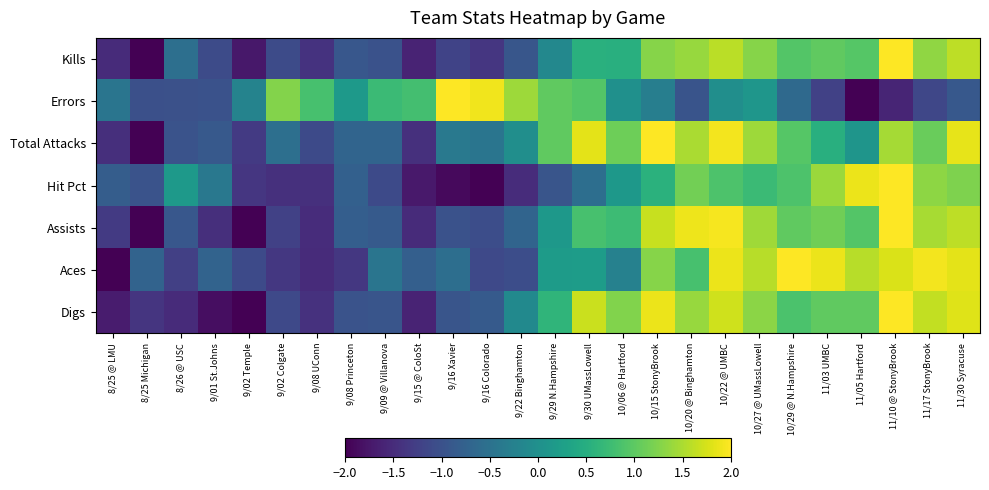

Reading right to left, transcribe all the data shown in this chart.

Kills: 11/30 Syracuse=1.6	11/17 StonyBrook=1.3	11/10 @ StonyBrook=2.0	11/05 Hartford=1.0	11/03 UMBC=1.0	10/29 @ N.Hampshire=0.9	10/27 @ UMassLowell=1.3	10/22 @ UMBC=1.6	10/20 @ Binghamton=1.4	10/15 StonyBrook=1.3	10/06 @ Hartford=0.5	9/30 UMassLowell=0.5	9/29 N.Hampshire=-0.1	9/22 Binghamton=-0.9	9/16 Colorado=-1.4	9/16 Xavier=-1.2	9/15 @ ColoSt=-1.6	9/09 @ Villanova=-1.0	9/08 Princeton=-0.9	9/08 UConn=-1.4	9/02 Colgate=-1.1	9/02 Temple=-1.7	9/01 St.Johns=-1.1	8/26 @ USC=-0.5	8/25 Michigan=-2.0	8/25 @ LMU=-1.5
Errors: 11/30 Syracuse=-0.9	11/17 StonyBrook=-1.1	11/10 @ StonyBrook=-1.6	11/05 Hartford=-2.0	11/03 UMBC=-1.2	10/29 @ N.Hampshire=-0.6	10/27 @ UMassLowell=0.1	10/22 @ UMBC=-0.0	10/20 @ Binghamton=-1.0	10/15 StonyBrook=-0.3	10/06 @ Hartford=0.0	9/30 UMassLowell=0.9	9/29 N.Hampshire=1.0	9/22 Binghamton=1.4	9/16 Colorado=1.9	9/16 Xavier=2.0	9/15 @ ColoSt=0.8	9/09 @ Villanova=0.7	9/08 Princeton=0.1	9/08 UConn=0.8	9/02 Colgate=1.3	9/02 Temple=-0.2	9/01 St.Johns=-1.0	8/26 @ USC=-1.0	8/25 Michigan=-1.0	8/25 @ LMU=-0.5
Total Attacks: 11/30 Syracuse=1.9	11/17 StonyBrook=1.1	11/10 @ StonyBrook=1.5	11/05 Hartford=0.1	11/03 UMBC=0.5	10/29 @ N.Hampshire=0.9	10/27 @ UMassLowell=1.4	10/22 @ UMBC=1.9	10/20 @ Binghamton=1.5	10/15 StonyBrook=2.0	10/06 @ Hartford=1.1	9/30 UMassLowell=1.8	9/29 N.Hampshire=1.0	9/22 Binghamton=-0.0	9/16 Colorado=-0.4	9/16 Xavier=-0.4	9/15 @ ColoSt=-1.4	9/09 @ Villanova=-0.7	9/08 Princeton=-0.7	9/08 UConn=-1.1	9/02 Colgate=-0.5	9/02 Temple=-1.3	9/01 St.Johns=-0.9	8/26 @ USC=-1.0	8/25 Michigan=-2.0	8/25 @ LMU=-1.5
Hit Pct: 11/30 Syracuse=1.2	11/17 StonyBrook=1.3	11/10 @ StonyBrook=2.0	11/05 Hartford=1.9	11/03 UMBC=1.4	10/29 @ N.Hampshire=0.9	10/27 @ UMassLowell=0.7	10/22 @ UMBC=0.9	10/20 @ Binghamton=1.2	10/15 StonyBrook=0.6	10/06 @ Hartford=0.1	9/30 UMassLowell=-0.5	9/29 N.Hampshire=-0.9	9/22 Binghamton=-1.5	9/16 Colorado=-2.0	9/16 Xavier=-1.9	9/15 @ ColoSt=-1.7	9/09 @ Villanova=-1.1	9/08 Princeton=-0.8	9/08 UConn=-1.4	9/02 Colgate=-1.4	9/02 Temple=-1.4	9/01 St.Johns=-0.4	8/26 @ USC=0.2	8/25 Michigan=-1.0	8/25 @ LMU=-0.8
Assists: 11/30 Syracuse=1.6	11/17 StonyBrook=1.5	11/10 @ StonyBrook=2.0	11/05 Hartford=0.9	11/03 UMBC=1.1	10/29 @ N.Hampshire=1.0	10/27 @ UMassLowell=1.4	10/22 @ UMBC=1.9	10/20 @ Binghamton=1.9	10/15 StonyBrook=1.7	10/06 @ Hartford=0.7	9/30 UMassLowell=0.8	9/29 N.Hampshire=0.1	9/22 Binghamton=-0.7	9/16 Colorado=-1.1	9/16 Xavier=-1.0	9/15 @ ColoSt=-1.5	9/09 @ Villanova=-0.9	9/08 Princeton=-0.8	9/08 UConn=-1.5	9/02 Colgate=-1.2	9/02 Temple=-2.0	9/01 St.Johns=-1.5	8/26 @ USC=-0.9	8/25 Michigan=-2.0	8/25 @ LMU=-1.3
Aces: 11/30 Syracuse=1.8	11/17 StonyBrook=1.9	11/10 @ StonyBrook=1.8	11/05 Hartford=1.6	11/03 UMBC=1.9	10/29 @ N.Hampshire=2.0	10/27 @ UMassLowell=1.6	10/22 @ UMBC=1.9	10/20 @ Binghamton=0.8	10/15 StonyBrook=1.3	10/06 @ Hartford=-0.2	9/30 UMassLowell=0.2	9/29 N.Hampshire=0.2	9/22 Binghamton=-1.1	9/16 Colorado=-1.1	9/16 Xavier=-0.6	9/15 @ ColoSt=-0.8	9/09 @ Villanova=-0.4	9/08 Princeton=-1.4	9/08 UConn=-1.5	9/02 Colgate=-1.3	9/02 Temple=-1.1	9/01 St.Johns=-0.7	8/26 @ USC=-1.2	8/25 Michigan=-0.7	8/25 @ LMU=-2.0
Digs: 11/30 Syracuse=1.8	11/17 StonyBrook=1.6	11/10 @ StonyBrook=2.0	11/05 Hartford=1.0	11/03 UMBC=1.0	10/29 @ N.Hampshire=0.9	10/27 @ UMassLowell=1.3	10/22 @ UMBC=1.7	10/20 @ Binghamton=1.4	10/15 StonyBrook=1.9	10/06 @ Hartford=1.2	9/30 UMassLowell=1.7	9/29 N.Hampshire=0.6	9/22 Binghamton=-0.1	9/16 Colorado=-0.9	9/16 Xavier=-0.9	9/15 @ ColoSt=-1.6	9/09 @ Villanova=-0.9	9/08 Princeton=-1.0	9/08 UConn=-1.4	9/02 Colgate=-1.1	9/02 Temple=-2.0	9/01 St.Johns=-1.8	8/26 @ USC=-1.5	8/25 Michigan=-1.4	8/25 @ LMU=-1.7